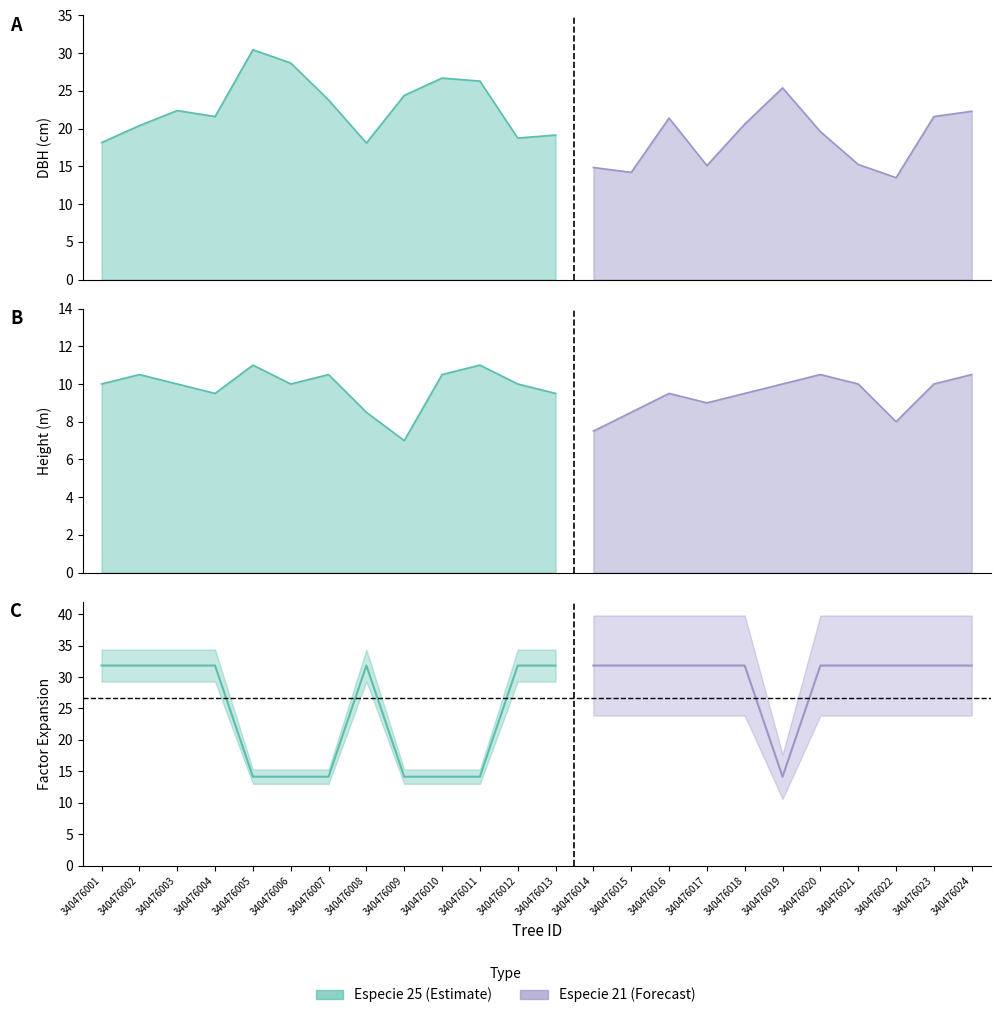

At which category does h reach its first local valley?

340476004